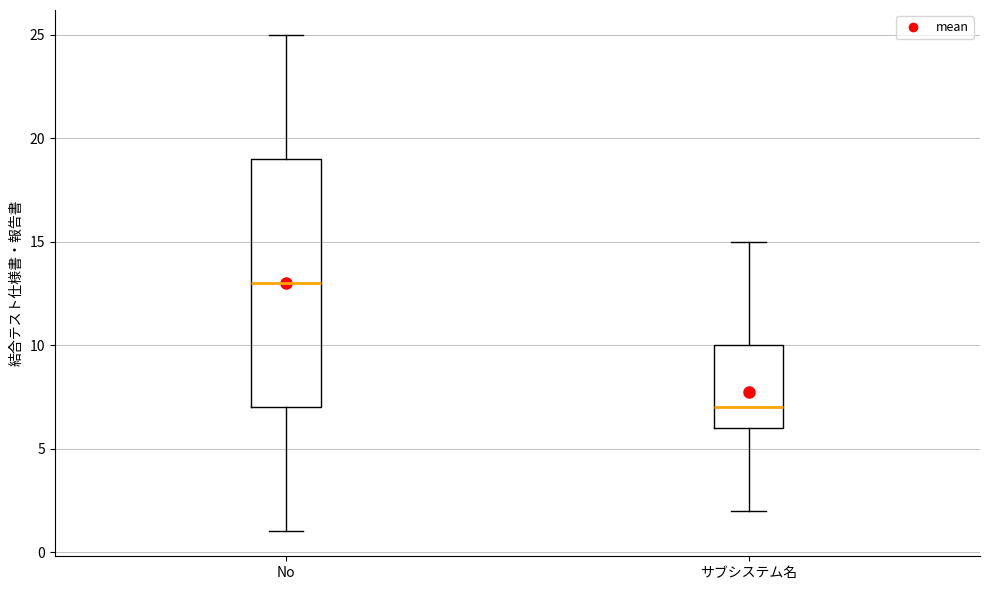

Which box's median line is the lowest?

サブシステム名